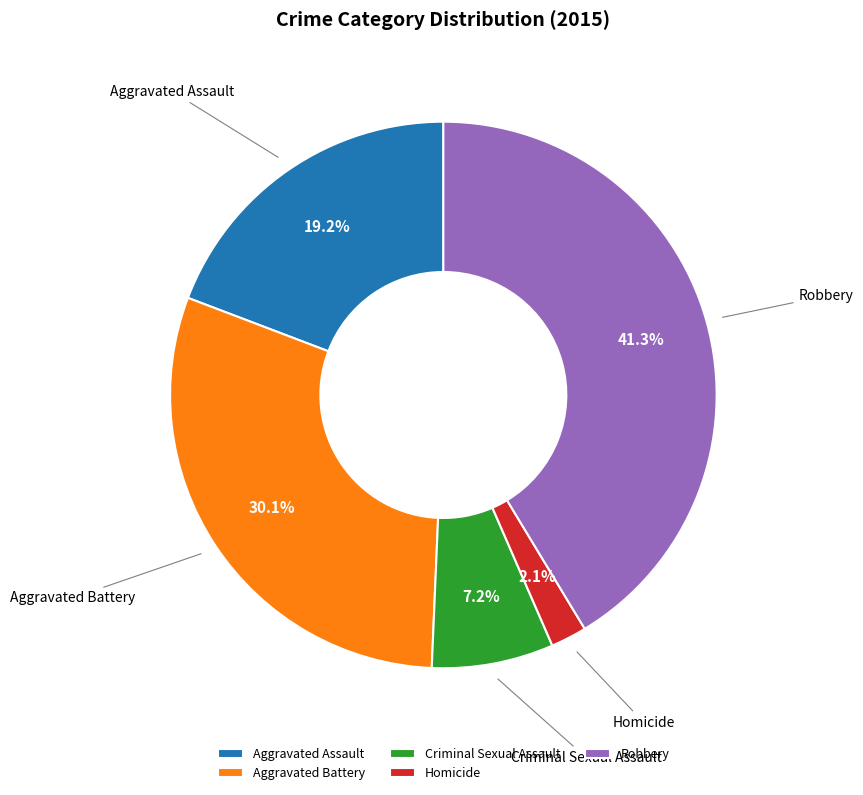

How many segments does this pie chart have?

5